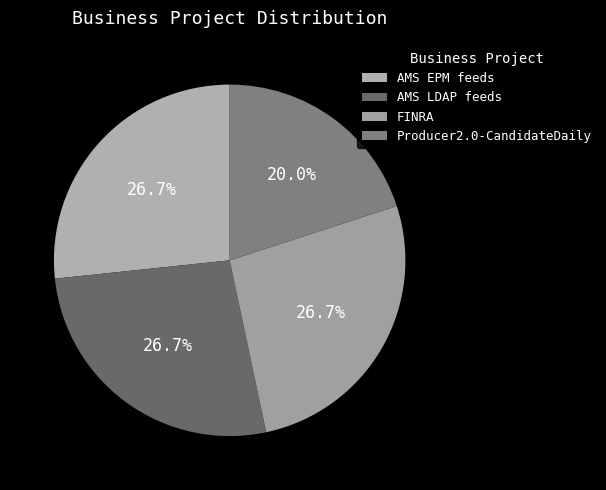

What is the ratio of the value at FINRA to the value at AMS EPM feeds?

1.0